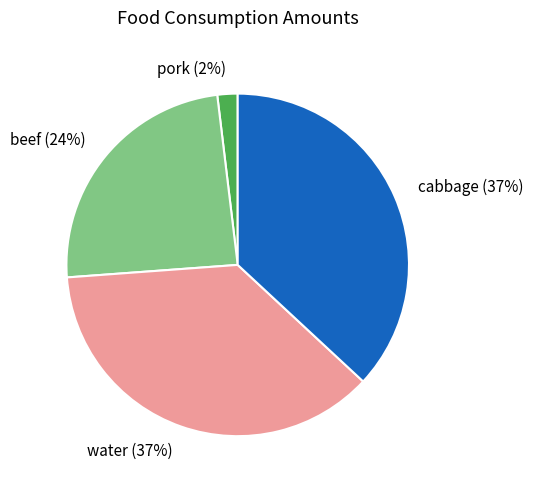

True or false: beef accounts for 38% of the total.

False